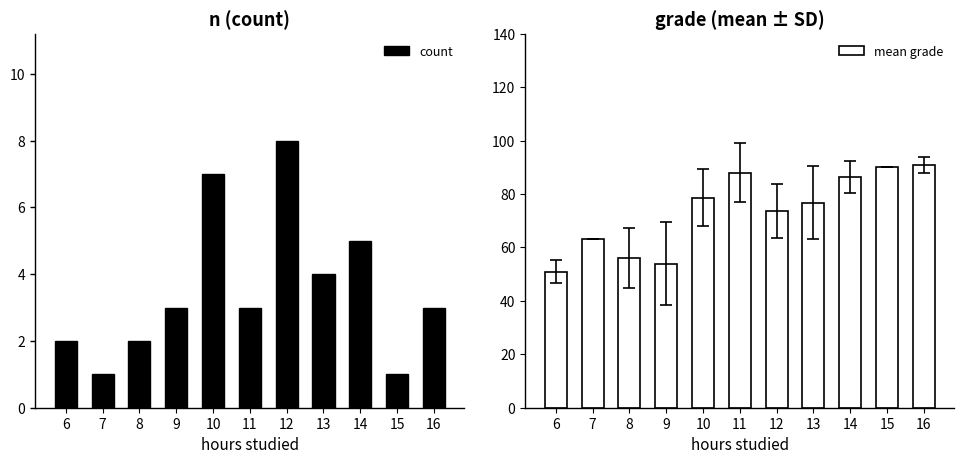

List the series in order of their overall mean, highest first.

mean grade, count